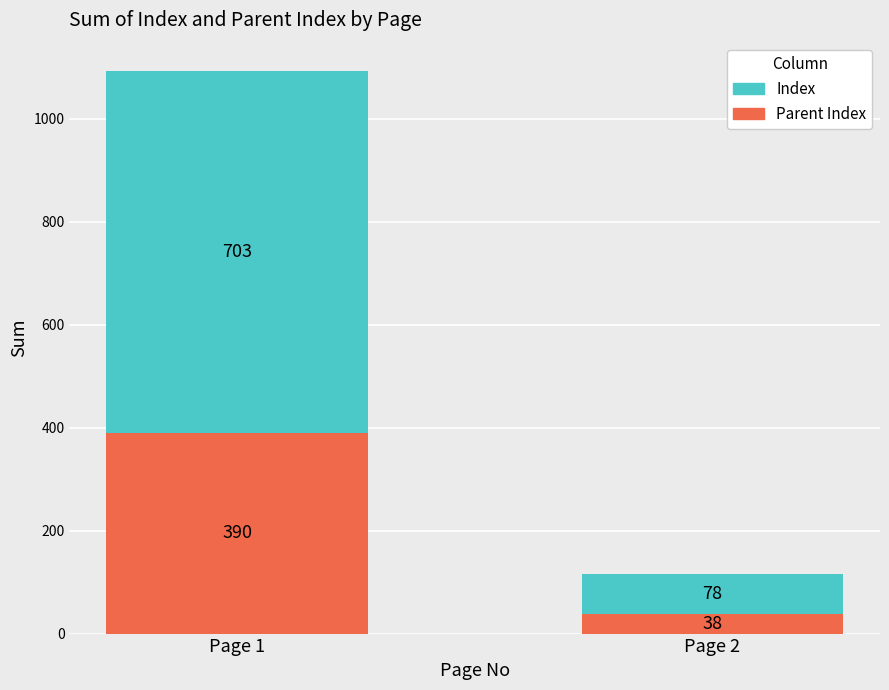

What is the total value across all series at Page 1?

1093